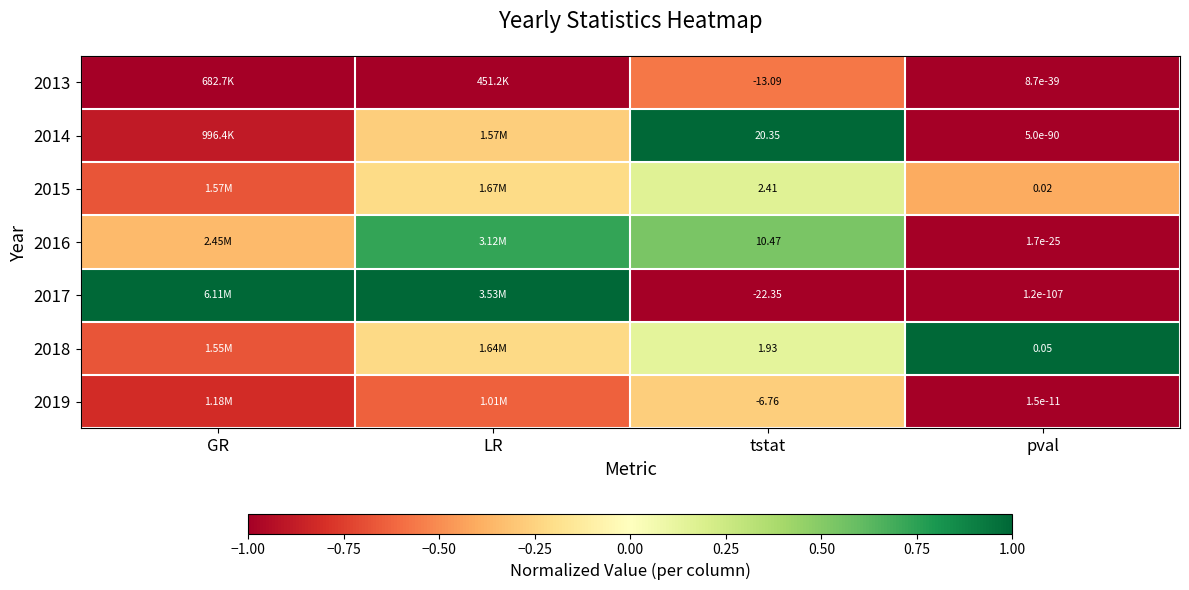

Read the 2016 value at pval.

-1.0